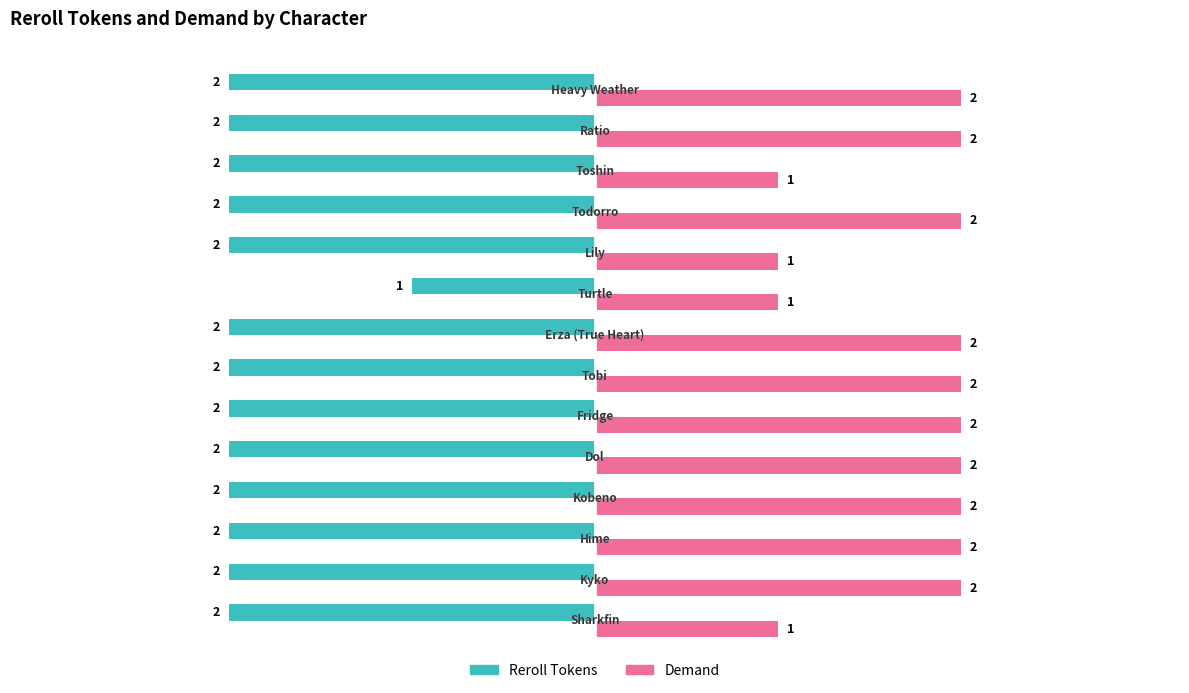

Rank the series by their average value, from highest to lowest.

Demand, Reroll Tokens